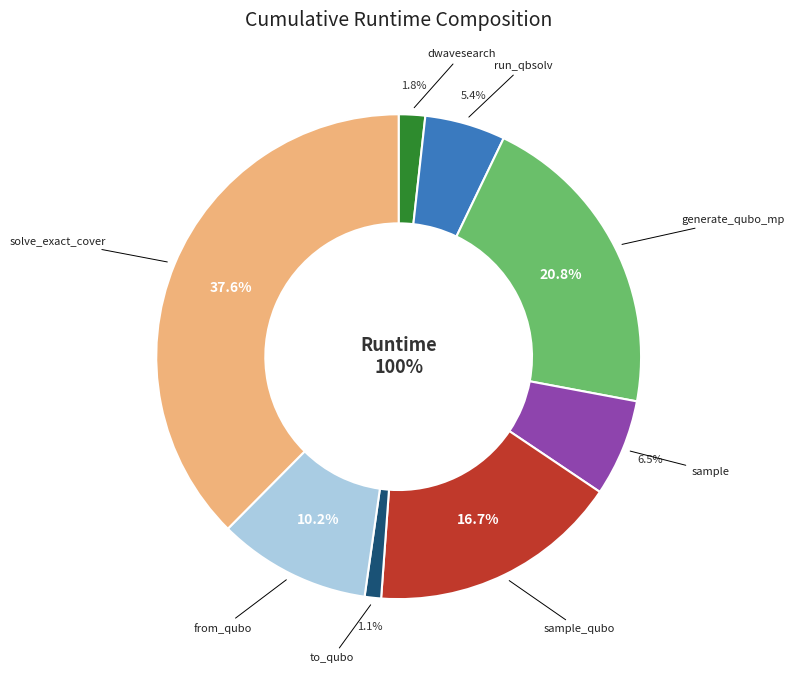

To the nearest percent, what is the average slice percentage?

12%